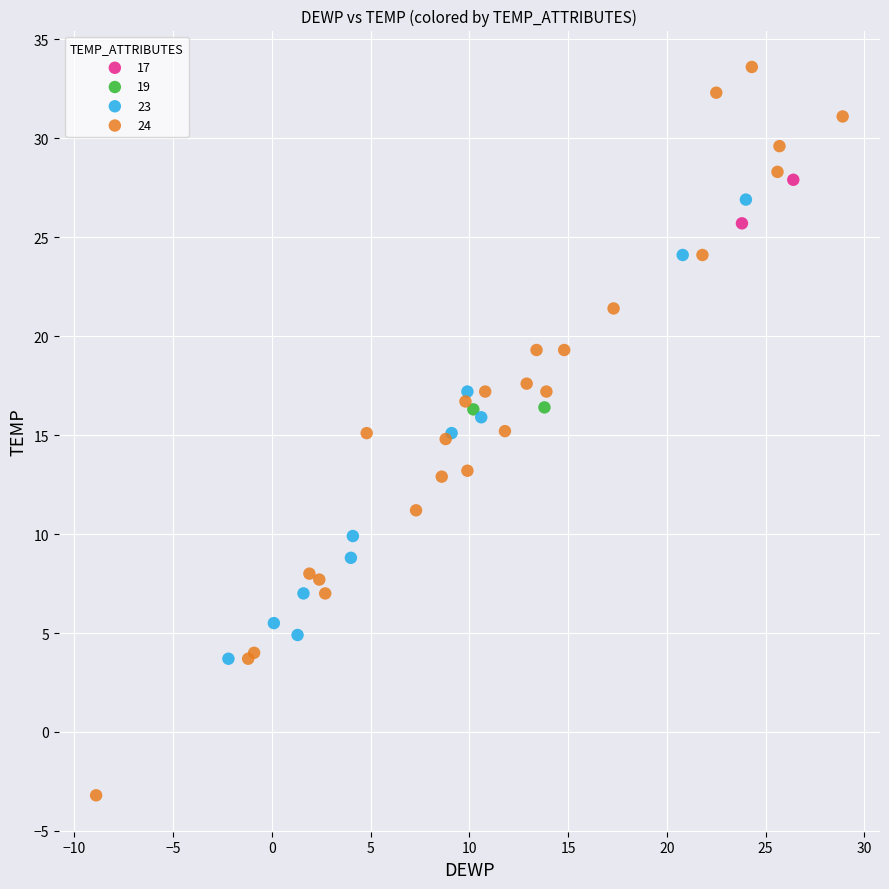

Which series has the largest Y range (max minus min)?

24